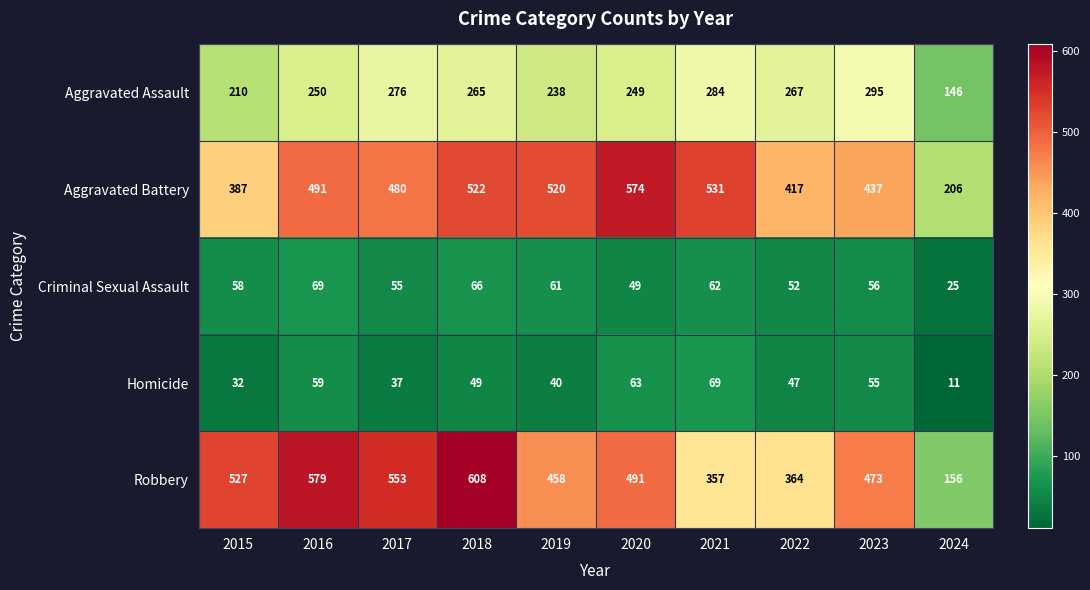

What is the maximum value for Aggravated Assault?

295